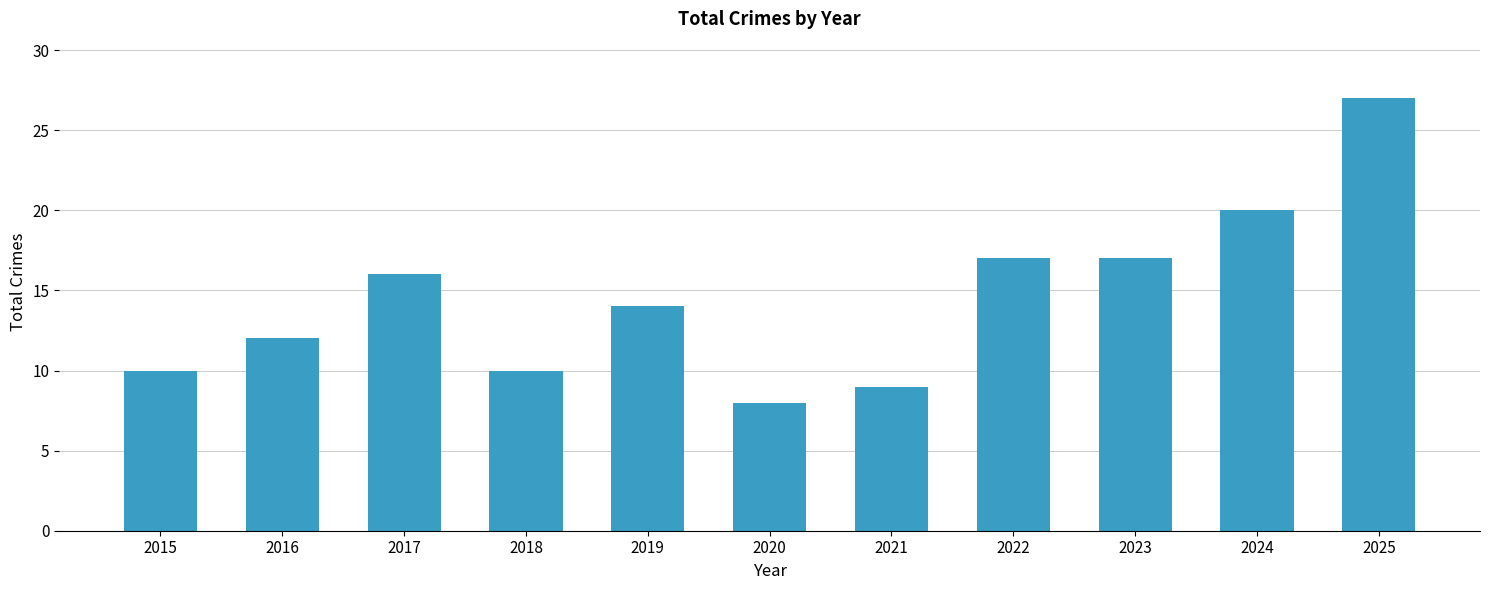

What is the difference between the maximum and minimum values?

19